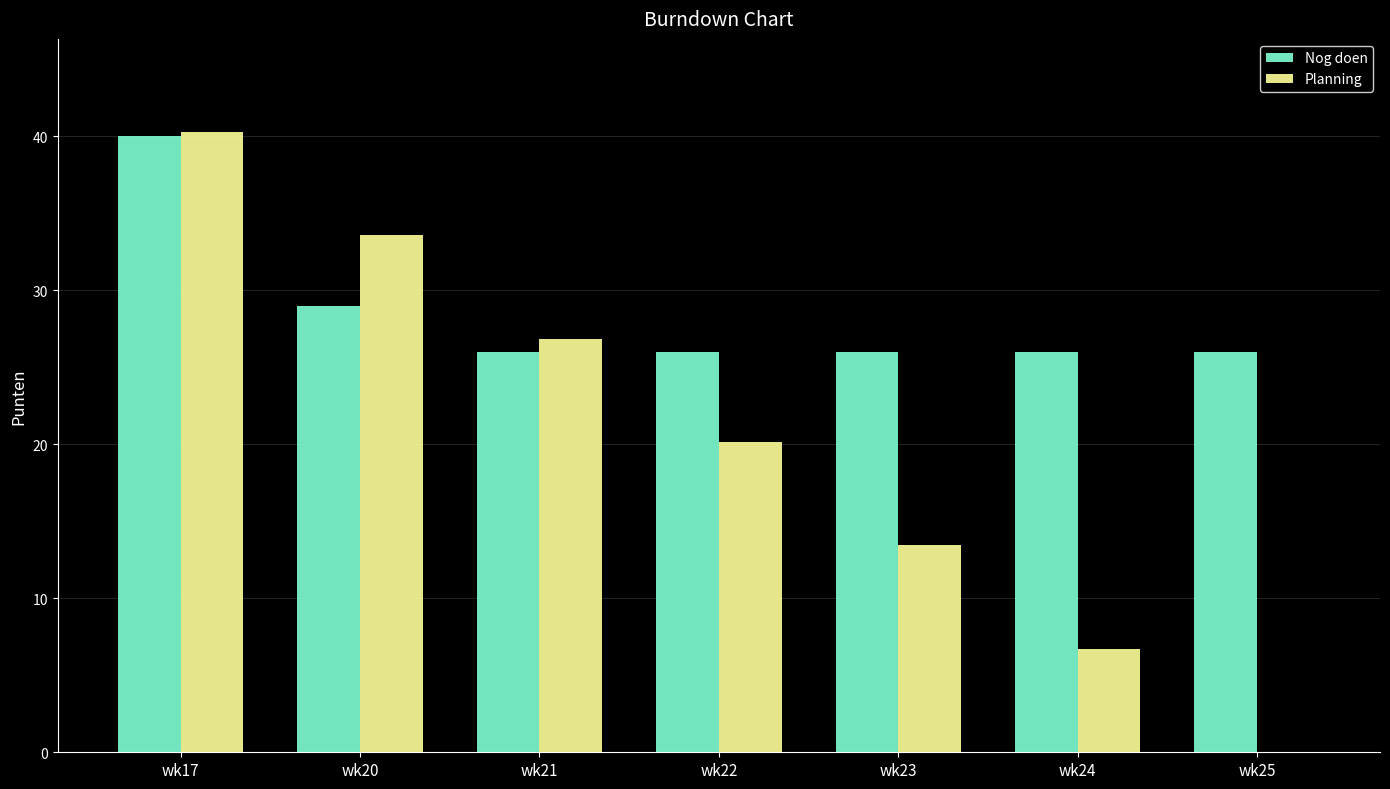

Count the Nog doen values in the range 26 to 29.

6